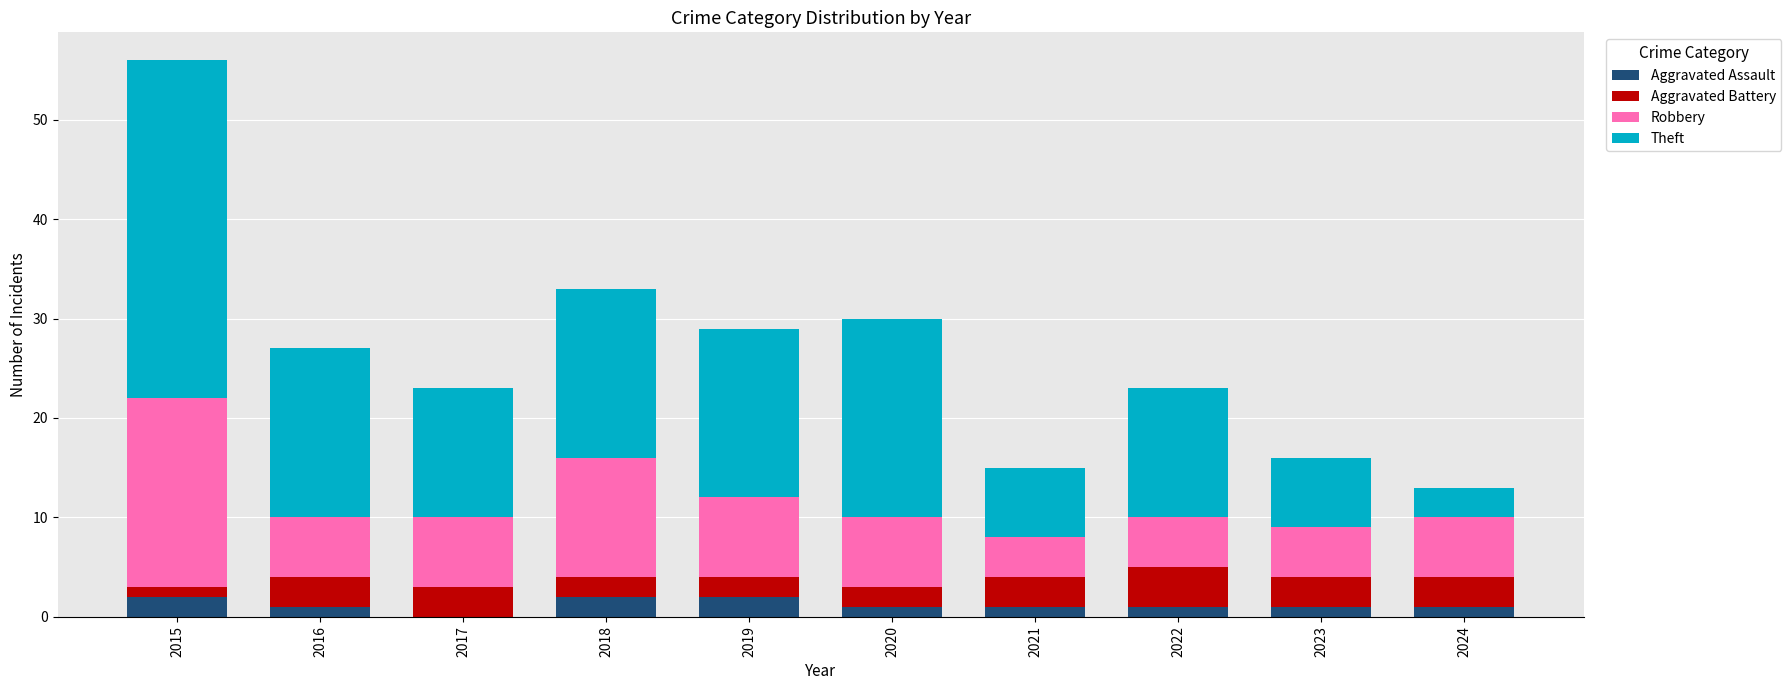

At which category is the sum across all series the highest?

2015